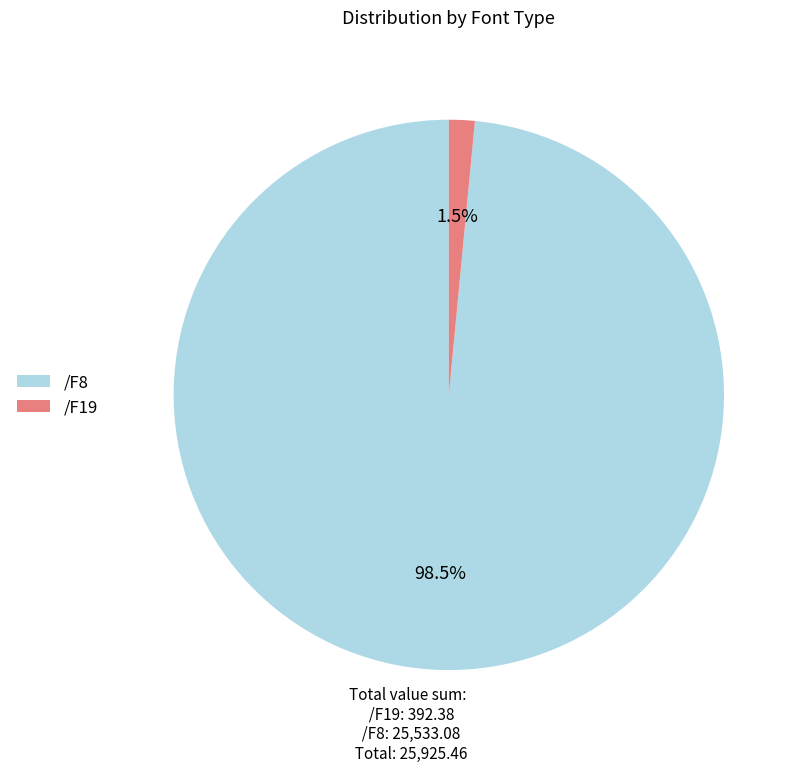

Rank the categories by value from lowest to highest.

/F19, /F8